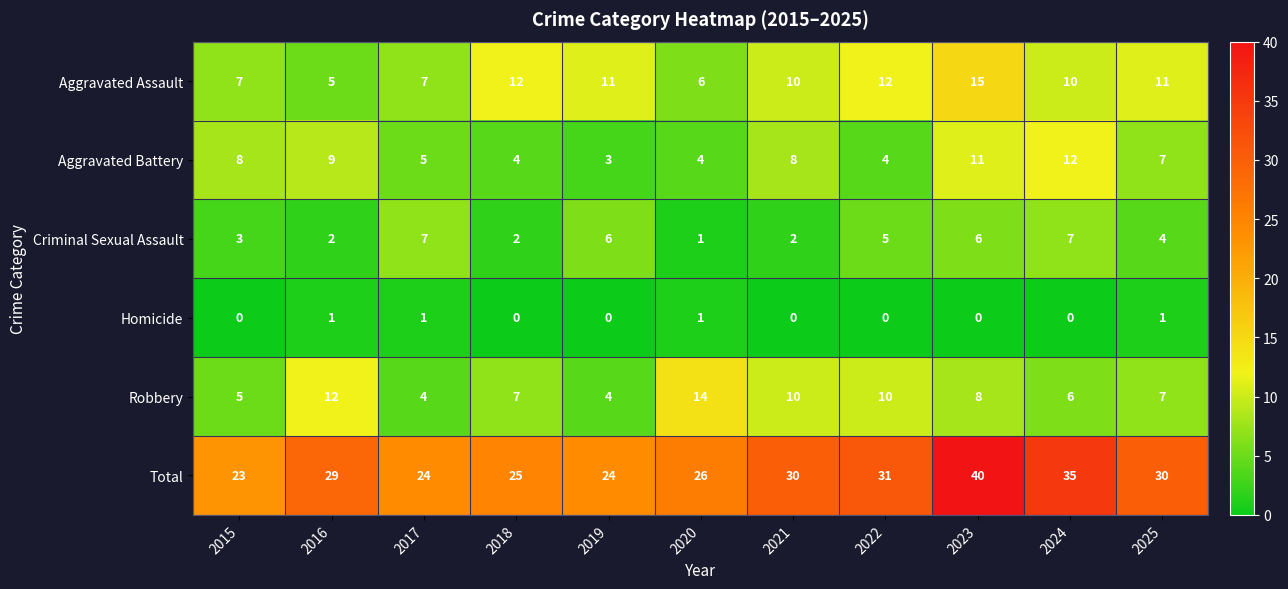

List the series in order of their peak value, highest first.

Total, Aggravated Assault, Robbery, Aggravated Battery, Criminal Sexual Assault, Homicide